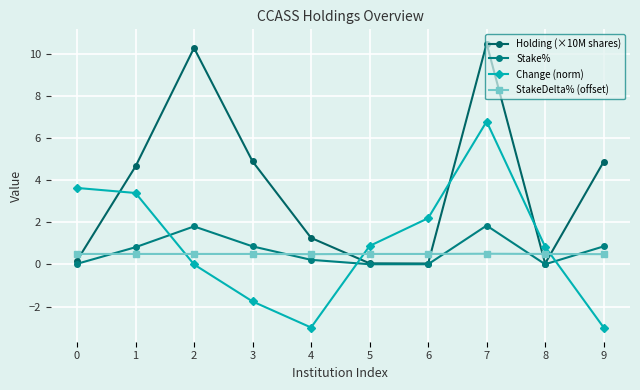

Reading left to right, what are all the values shown in this chart?

Holding (×10M shares): 0=0.2	1=4.7	2=10.3	3=4.9	4=1.3	5=0.1	6=0.0	7=10.5	8=0.0	9=4.9
Stake%: 0=0.0	1=0.8	2=1.8	3=0.9	4=0.2	5=0.0	6=0.0	7=1.9	8=0.0	9=0.9
Change (norm): 0=3.6	1=3.4	2=0.0	3=-1.8	4=-3.0	5=0.9	6=2.2	7=6.8	8=0.8	9=-3.0
StakeDelta% (offset): 0=0.5	1=0.5	2=0.5	3=0.5	4=0.5	5=0.5	6=0.5	7=0.5	8=0.5	9=0.5